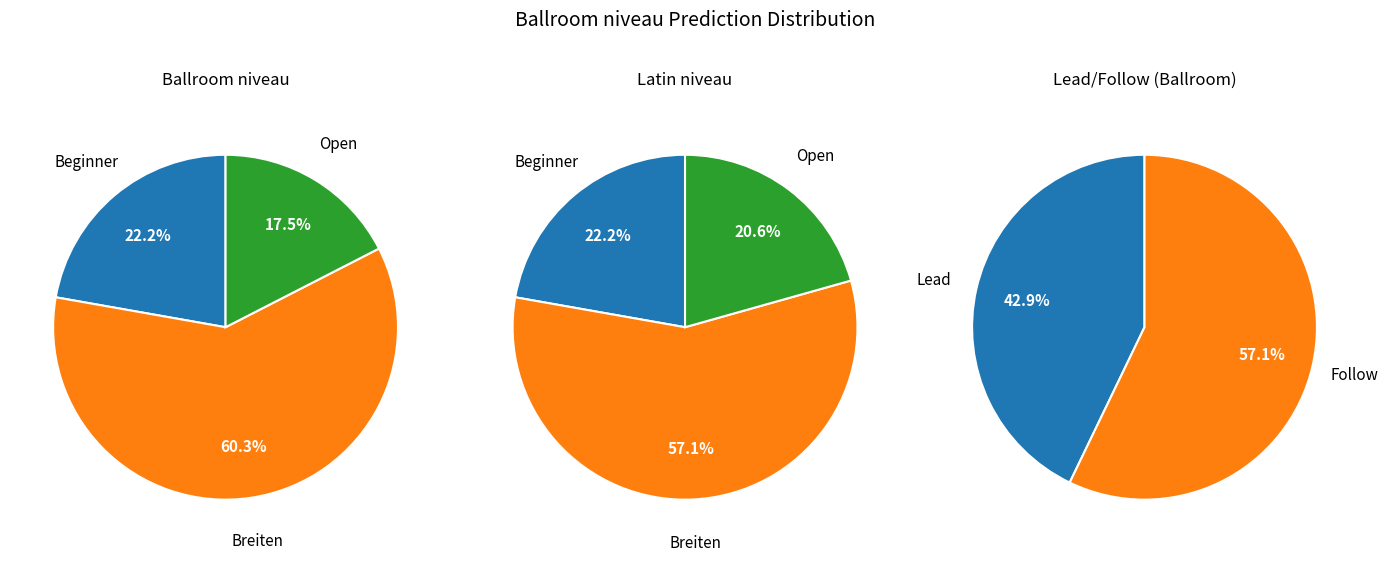

The Open slice represents 27% of the pie. True or false?

False